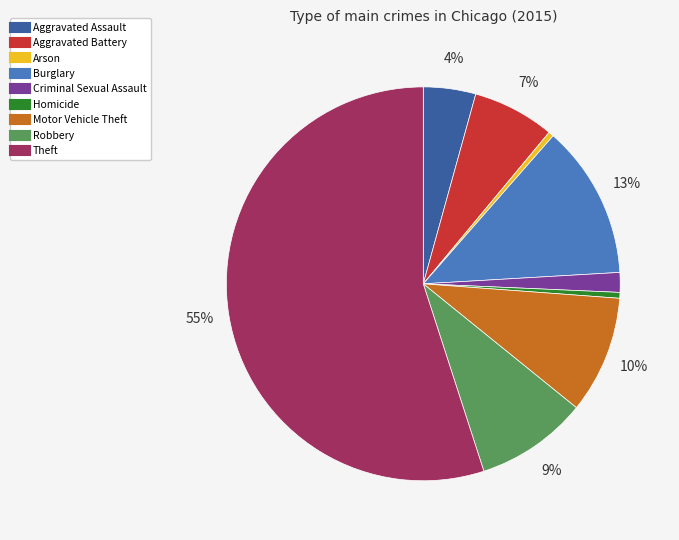

Is Homicide the majority of the pie?

No